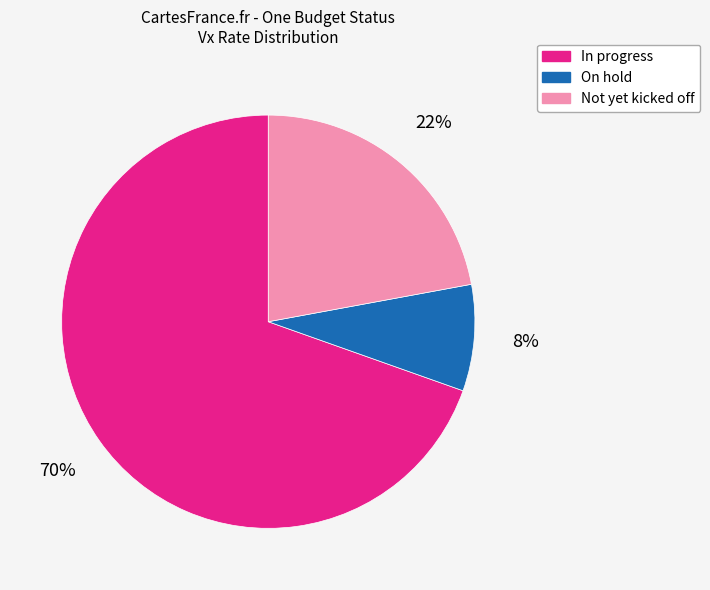

Is there any slice that represents more than half of the pie?

Yes